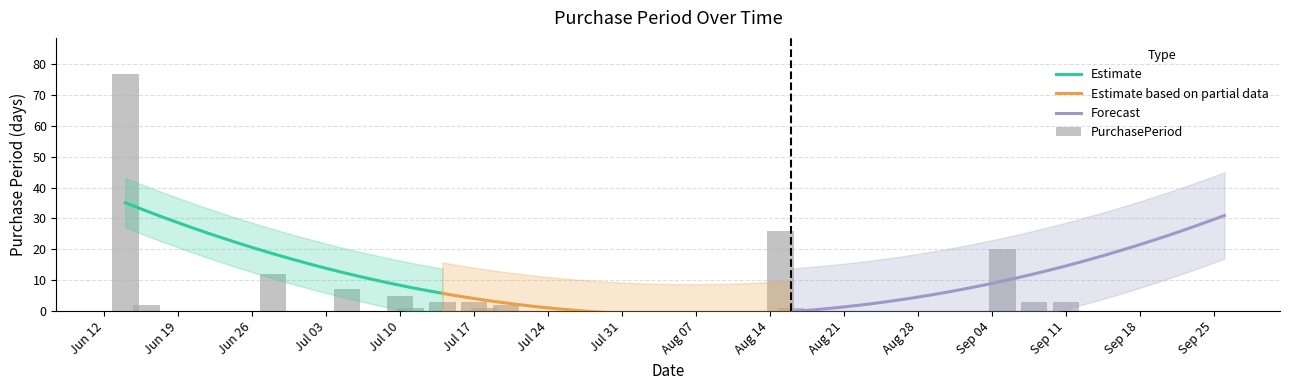

Which has a higher value, 2017-06-14 or 2017-08-15?

2017-06-14